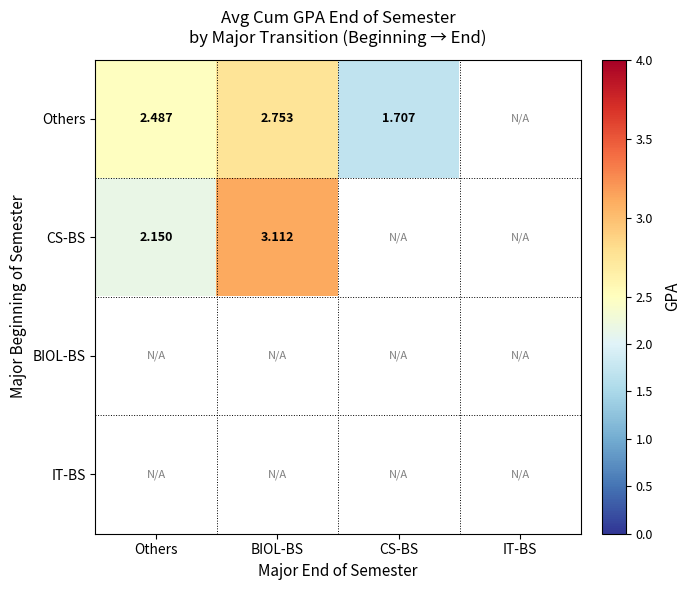

Is the value of Others at CS-BS greater than the value of CS-BS at Others?

No